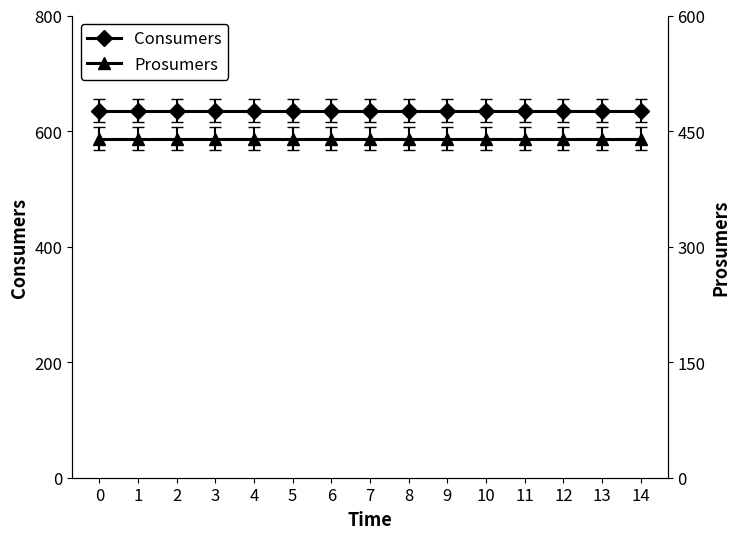

True or false: Consumers and Prosumers cross at least once.

False